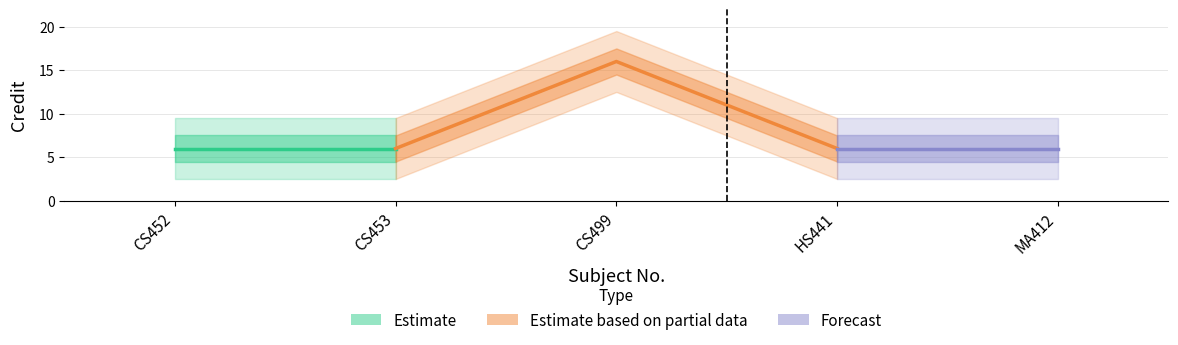

Where is the data nearest to the value 11?

CS452